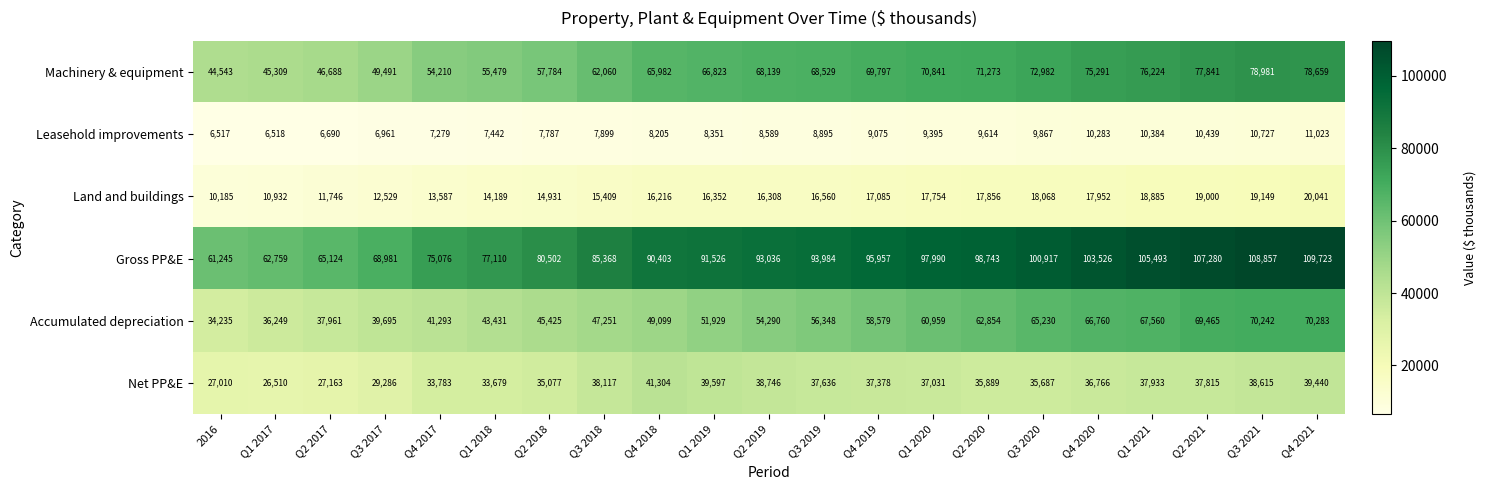

What value does the Net PP&E series have at 2016, to the nearest 50?

27000